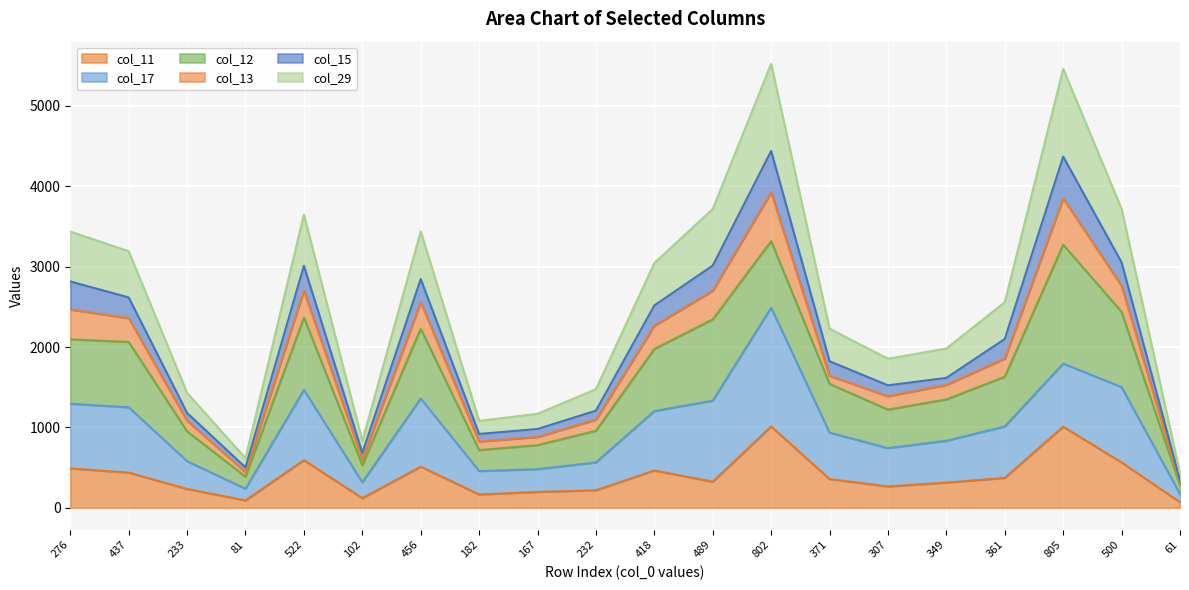

What is the minimum value shown in the chart?

69